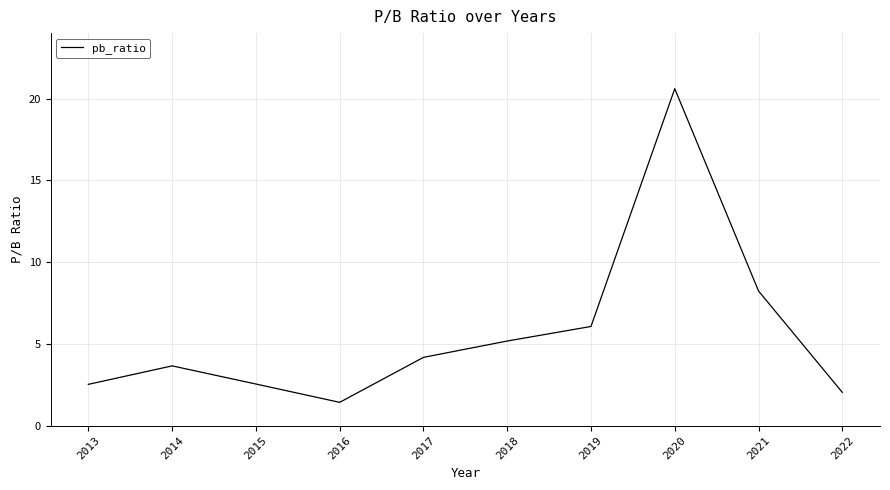

What is the ratio of the value at 2014 to the value at 2015?

1.4